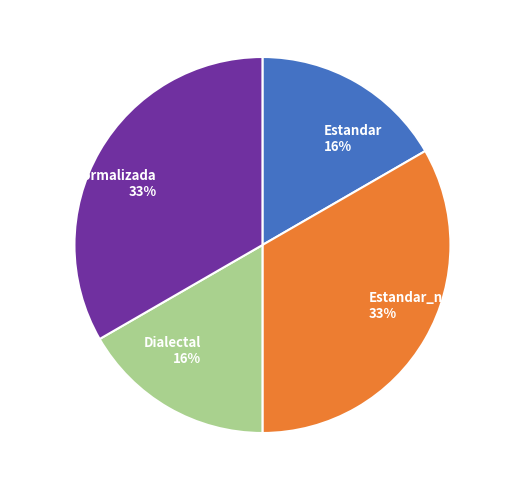

What percentage is NOT represented by Estandar?

83.3%